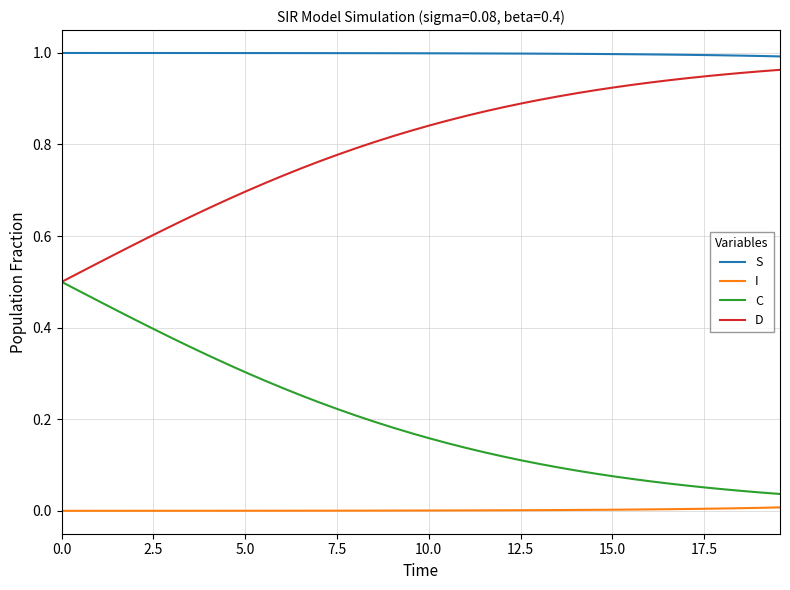

List the series in order of their overall mean, lowest first.

I, C, D, S